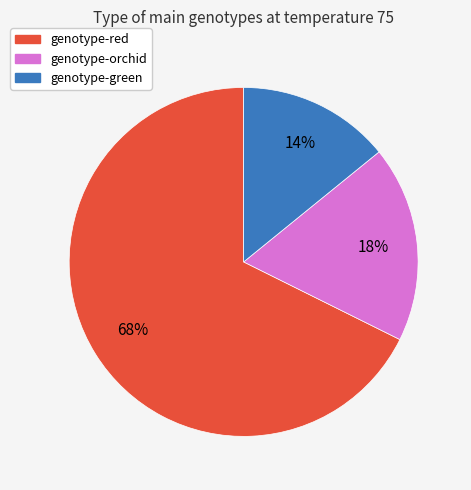

Count the number of slices in the pie.

3